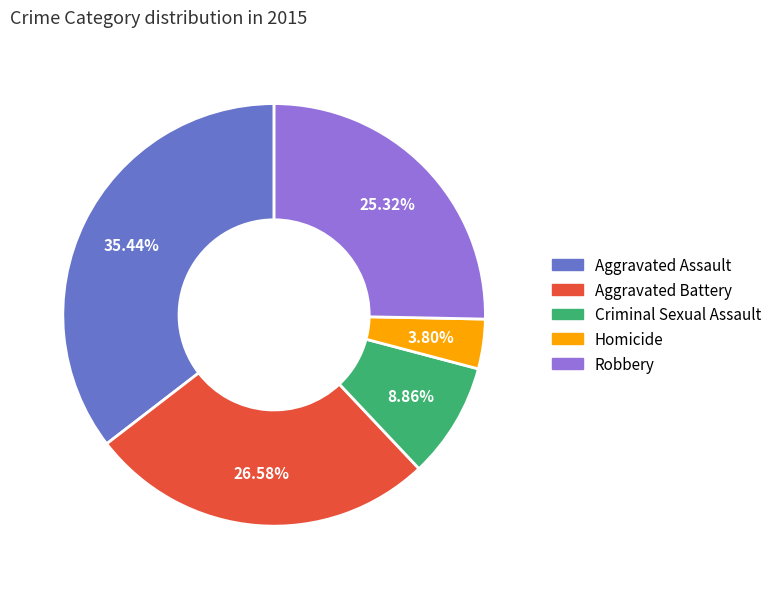

To the nearest percent, what is the difference between the Aggravated Assault and Criminal Sexual Assault slice percentages?

27%